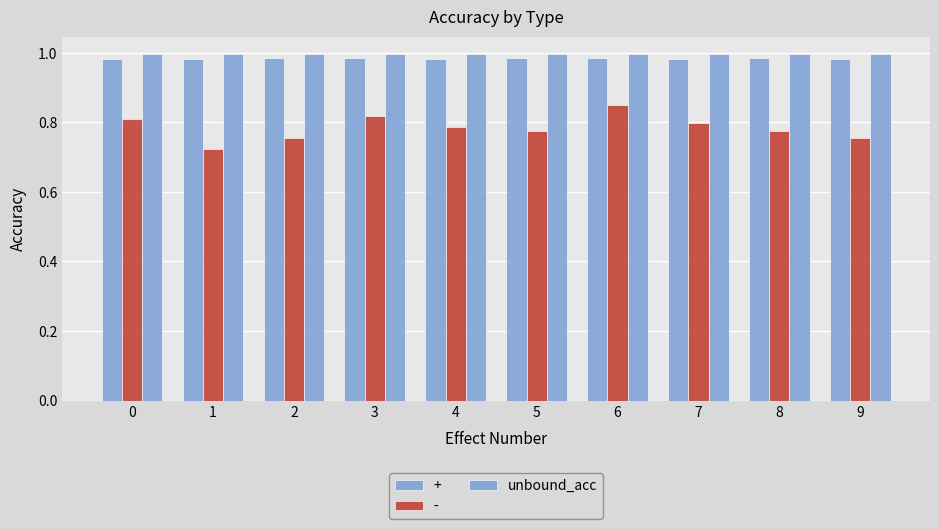

What is the greatest value displayed?

1.0